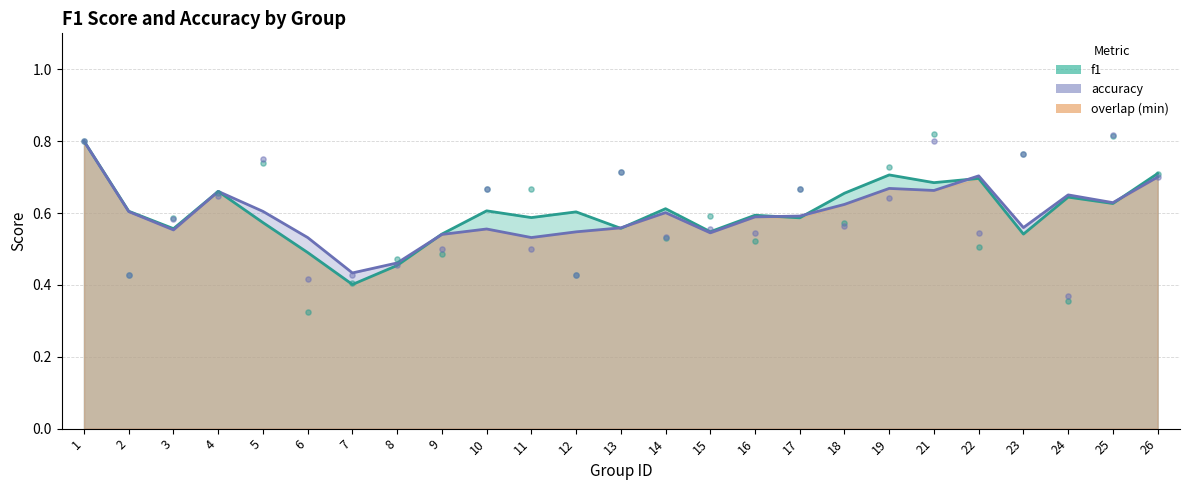

Which series has the largest Y range (max minus min)?

f1